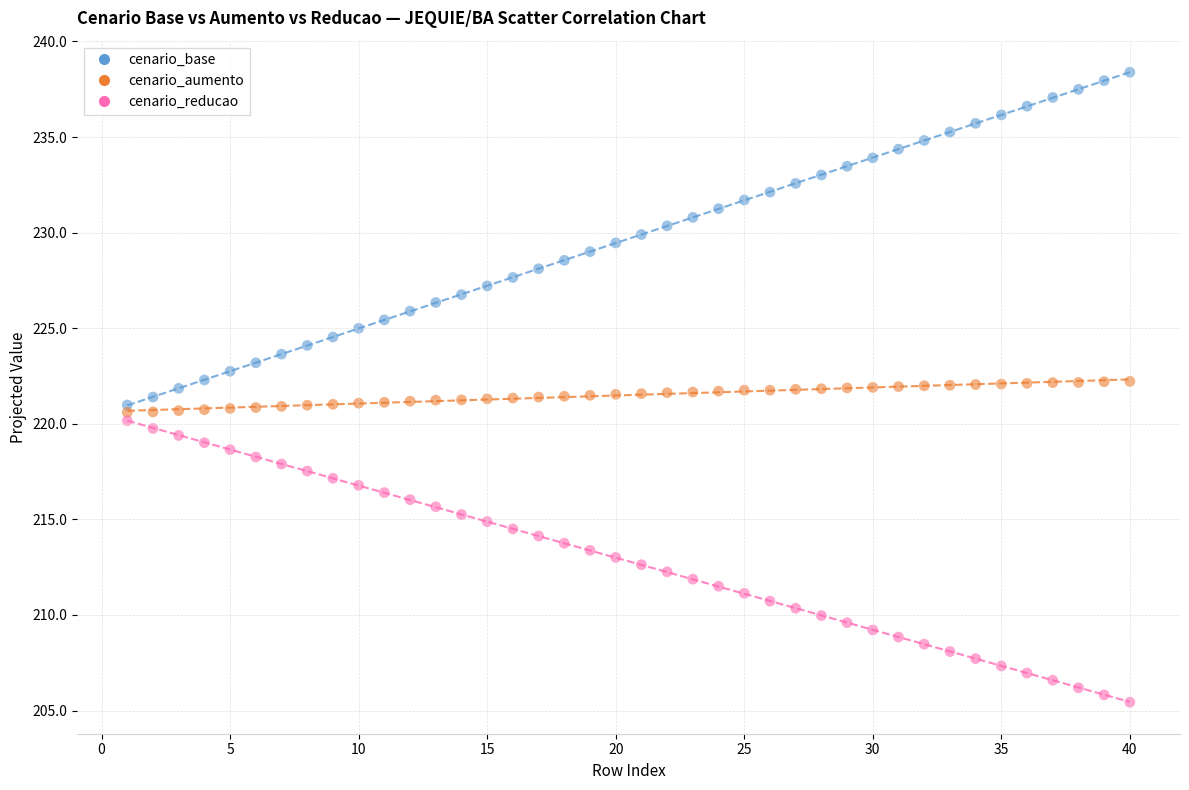

What is the X range (max minus min) for the scatter plot?

39.0